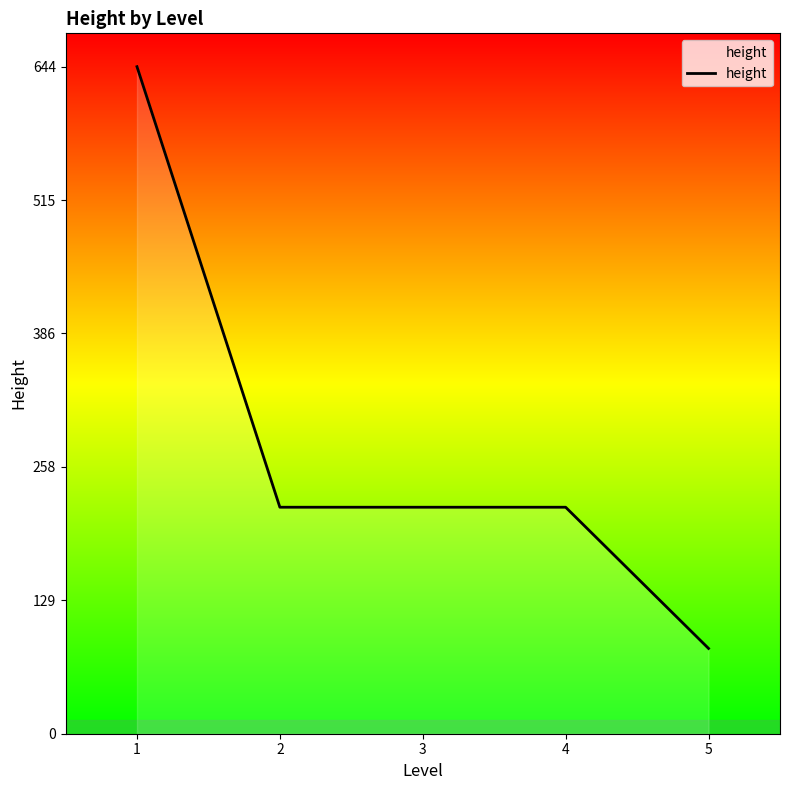

What is the maximum value shown in the chart?

644.0